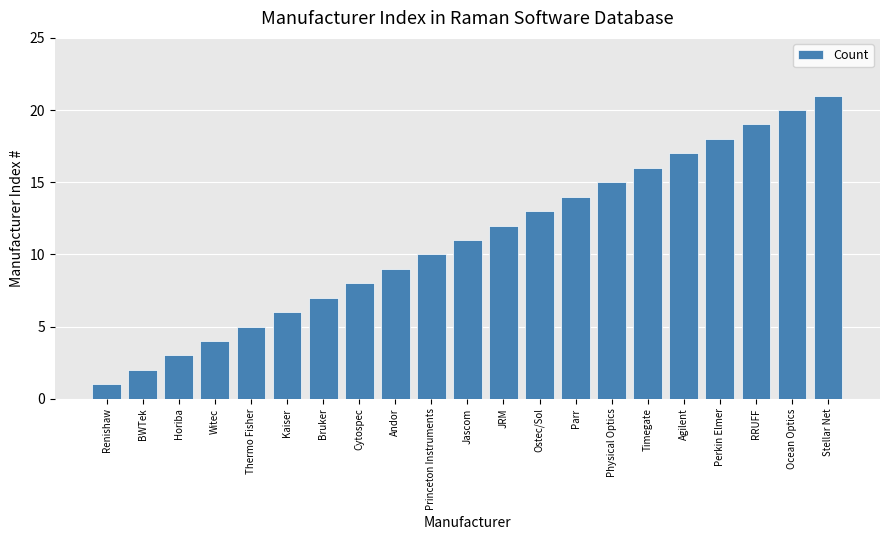

Approximately how many times larger is the value at Thermo Fisher compared to Perkin Elmer?

0.3